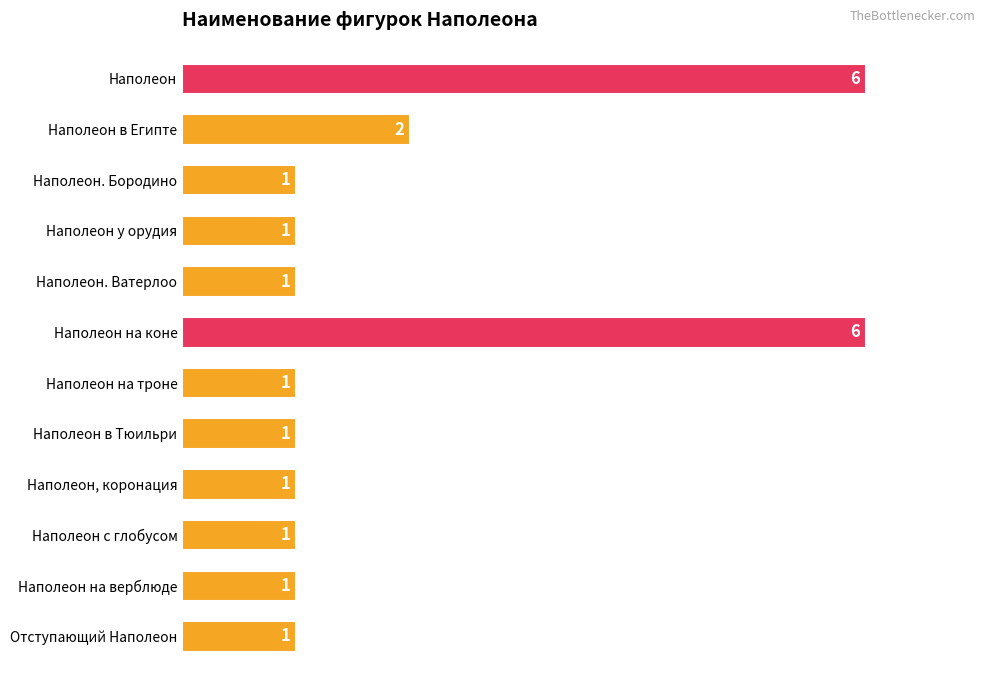

What is the sum of the values at Наполеон у орудия and Наполеон?

7